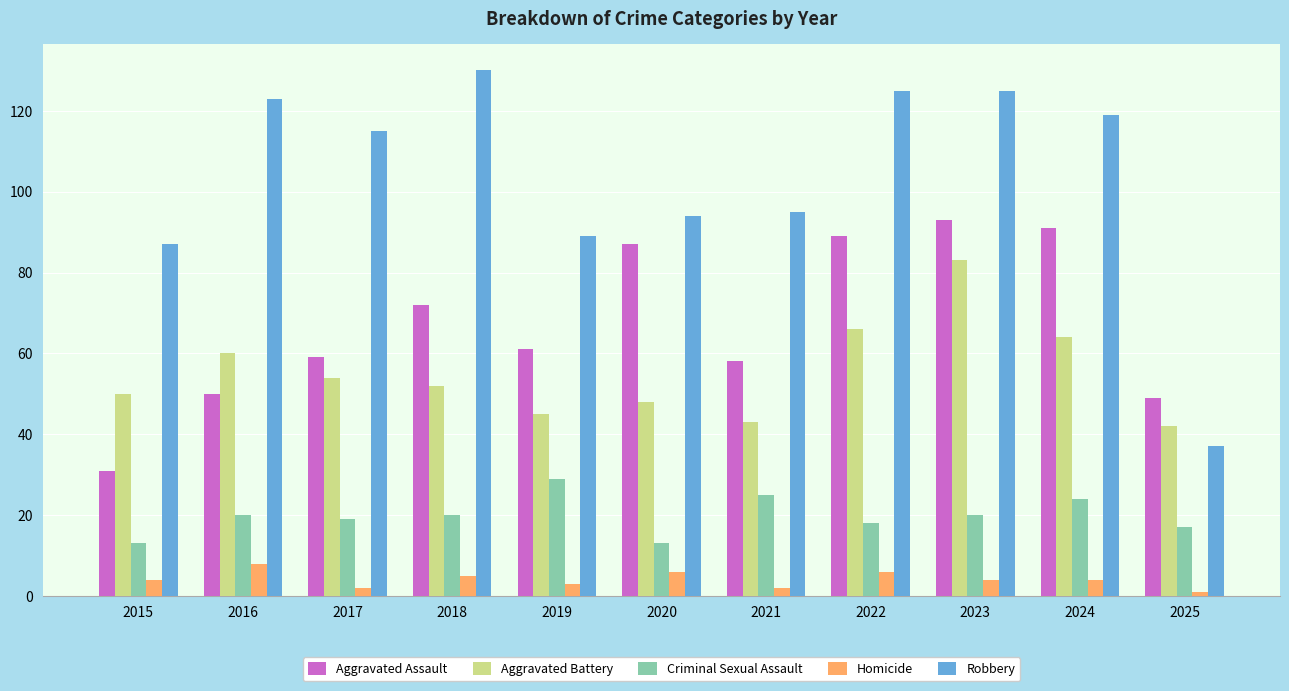

Are the bars grouped side by side (vs. stacked)?

Yes